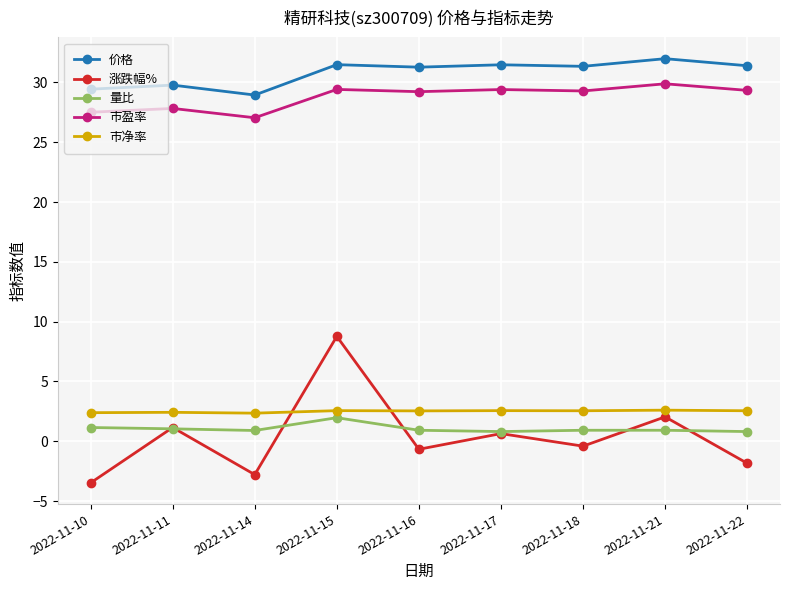

Is it true that 量比 equals 0.8 at 2022-11-17?

True